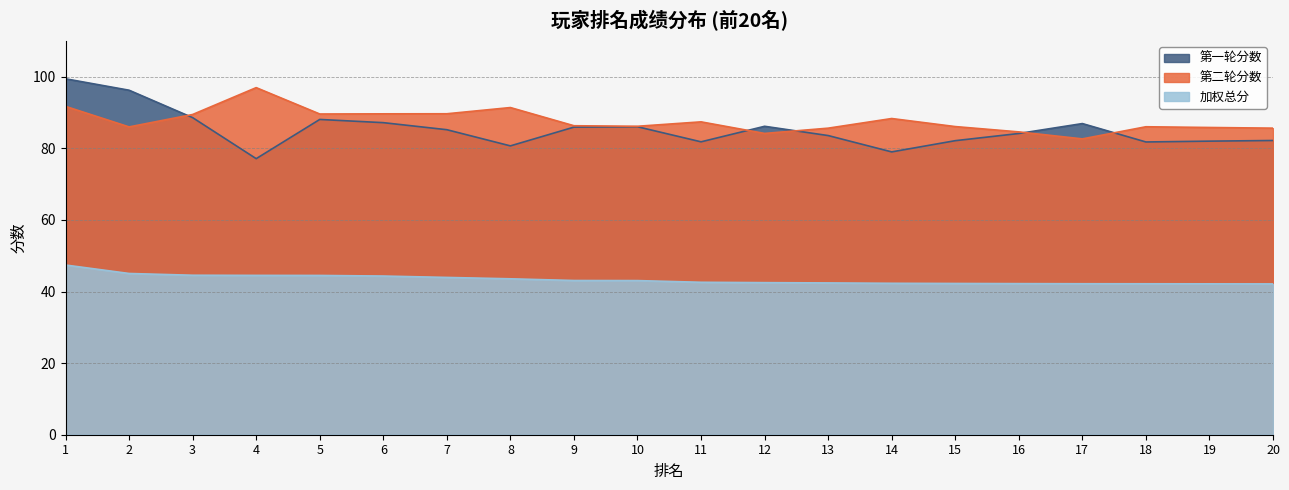

At which category is the sum across all series the highest?

1